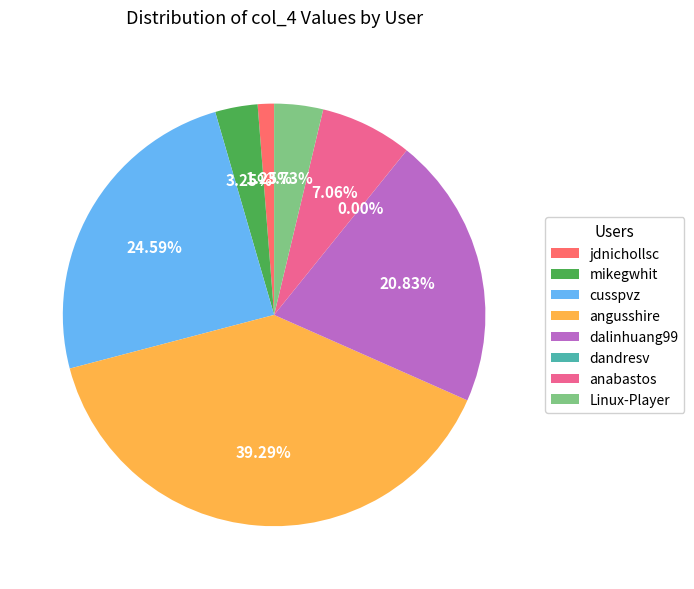

To the nearest percent, what is the difference between the angusshire and dalinhuang99 slice percentages?

18%